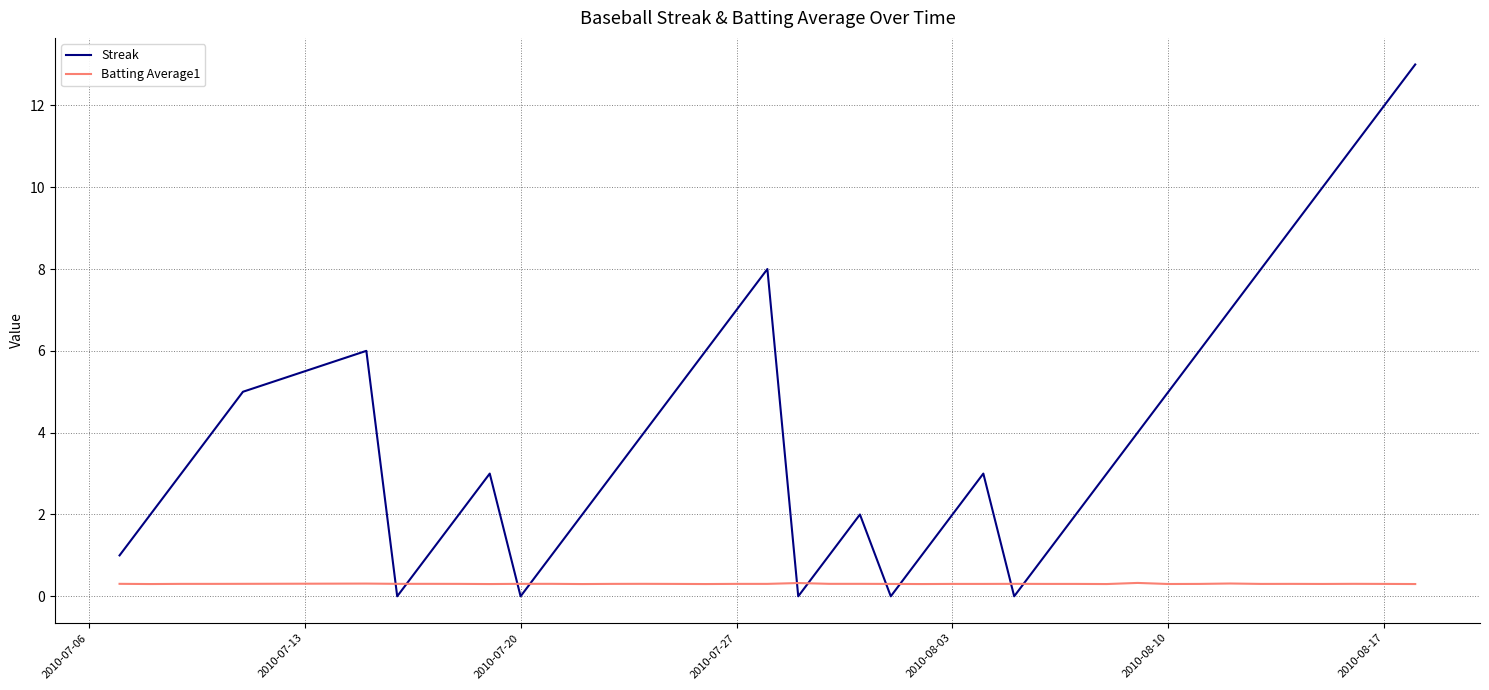

Reading left to right, transcribe all the data shown in this chart.

Streak: 1.0	2.0	3.0	4.0	5.0	6.0	0.0	1.0	2.0	3.0	0.0	1.0	2.0	3.0	4.0	5.0	6.0	7.0	8.0	0.0	1.0	2.0	0.0	1.0	2.0	3.0	0.0	1.0	2.0	3.0	4.0	5.0	6.0	7.0	8.0	9.0	10.0	11.0	12.0	13.0
Batting Average1: 0.3	0.3	0.3	0.3	0.3	0.3	0.3	0.3	0.3	0.3	0.3	0.3	0.3	0.3	0.3	0.3	0.3	0.3	0.3	0.3	0.3	0.3	0.3	0.3	0.3	0.3	0.3	0.3	0.3	0.3	0.3	0.3	0.3	0.3	0.3	0.3	0.3	0.3	0.3	0.3